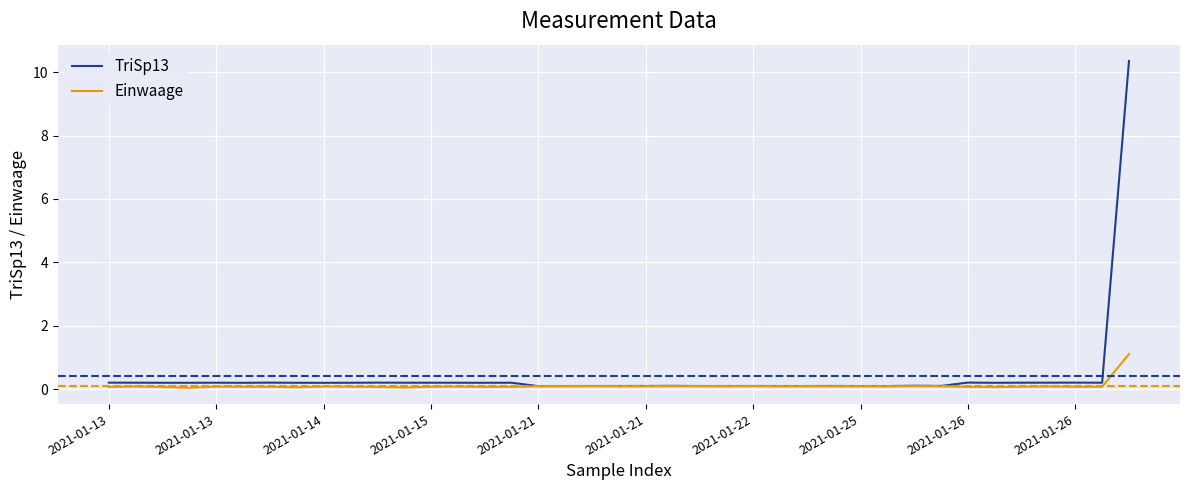

What is the maximum value for Einwaage?

1.1